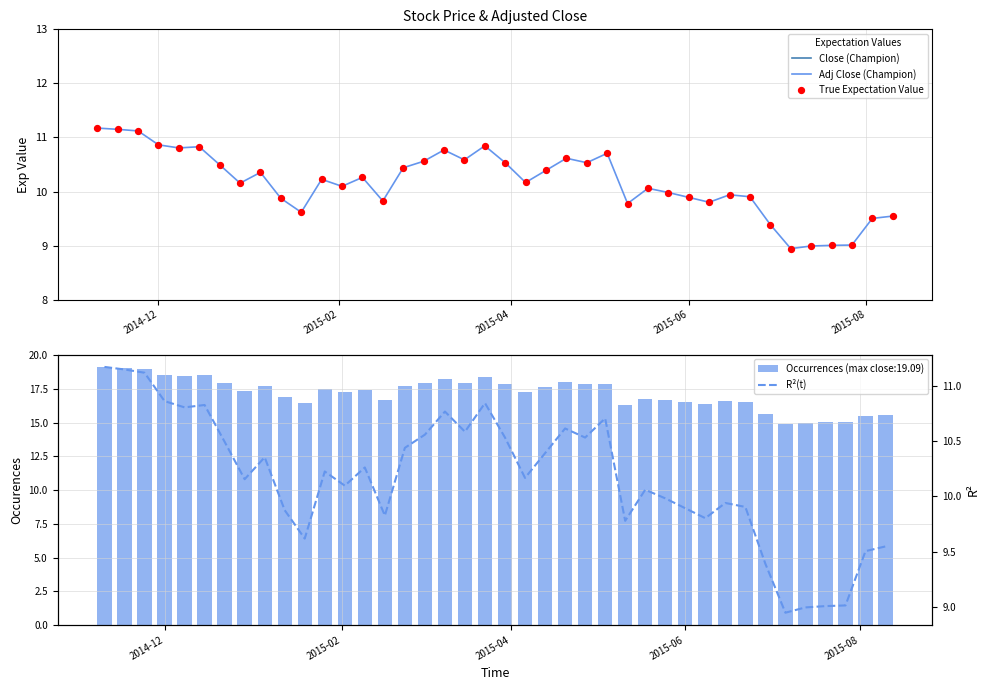

What is the minimum value for Adj Close (Champion)?

8.9